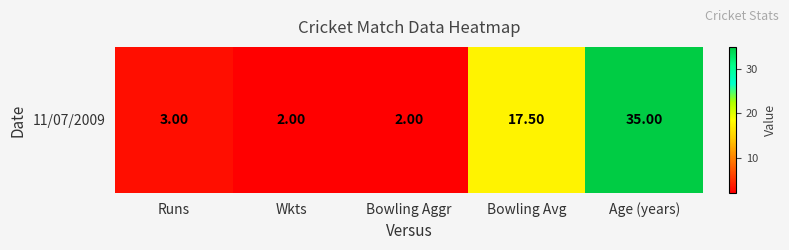

Reading right to left, what are all the values shown in this chart?

35.0	17.5	2.0	2.0	3.0